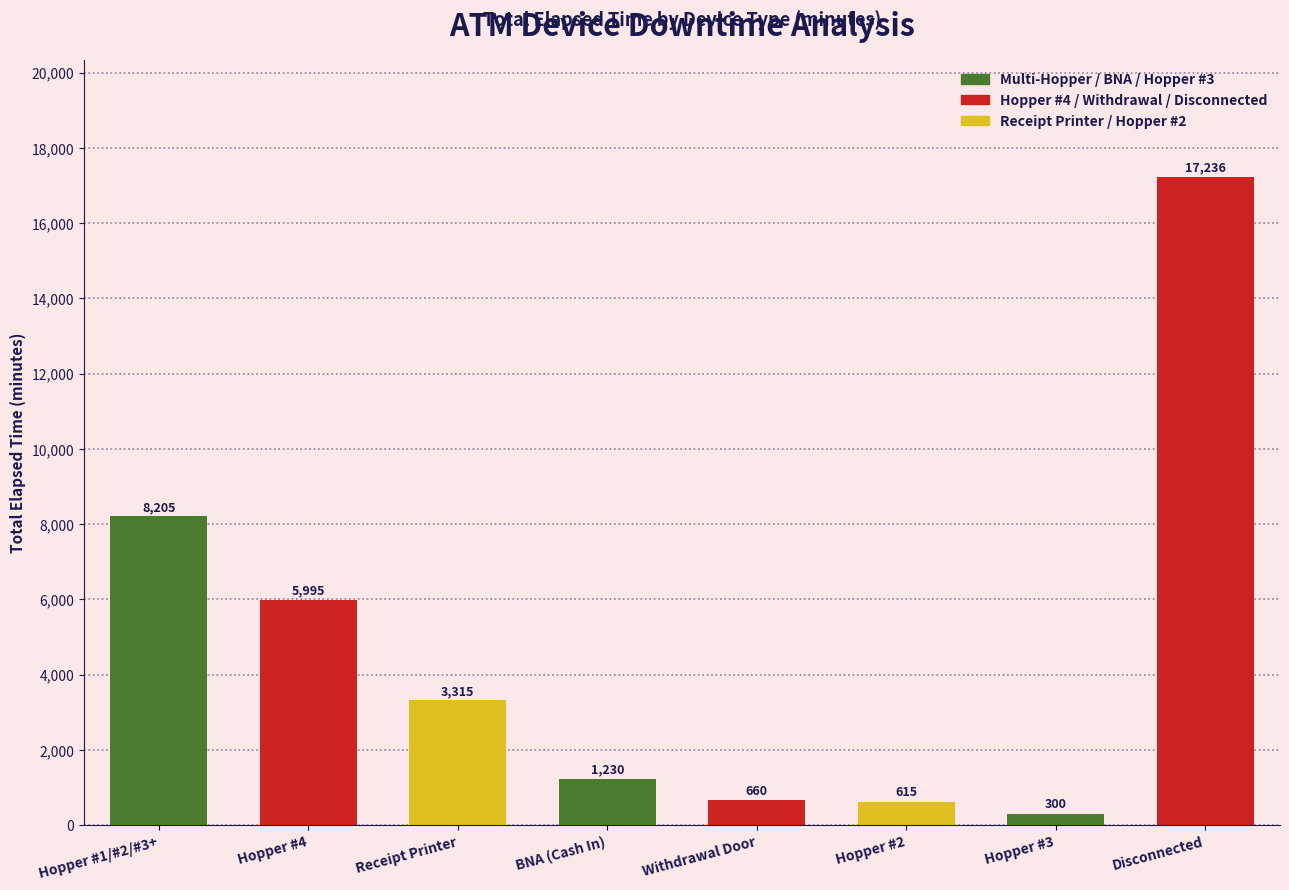

List the labels in order of value, largest first.

Disconnected, Hopper #1/#2/#3+, Hopper #4, Receipt Printer, BNA (Cash In), Withdrawal Door, Hopper #2, Hopper #3